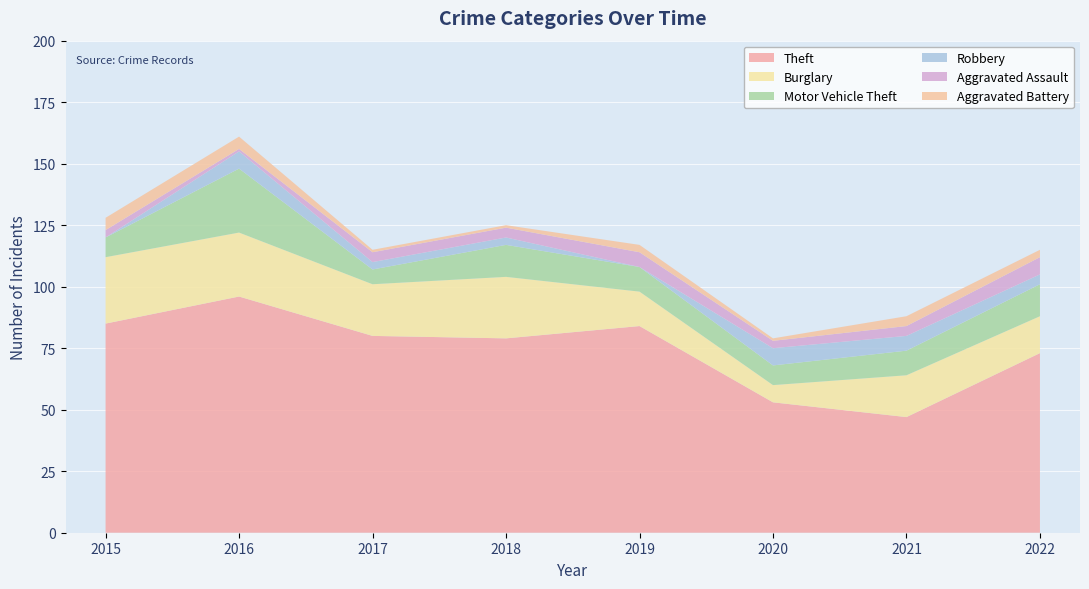

Reading left to right, what are all the values shown in this chart?

Theft: 2015=85	2016=96	2017=80	2018=79	2019=84	2020=53	2021=47	2022=73
Burglary: 2015=27	2016=26	2017=21	2018=25	2019=14	2020=7	2021=17	2022=15
Motor Vehicle Theft: 2015=8	2016=26	2017=6	2018=13	2019=10	2020=8	2021=10	2022=13
Robbery: 2015=0	2016=7	2017=3	2018=3	2019=0	2020=7	2021=6	2022=4
Aggravated Assault: 2015=3	2016=1	2017=4	2018=4	2019=6	2020=3	2021=4	2022=7
Aggravated Battery: 2015=5	2016=5	2017=1	2018=1	2019=3	2020=1	2021=4	2022=3